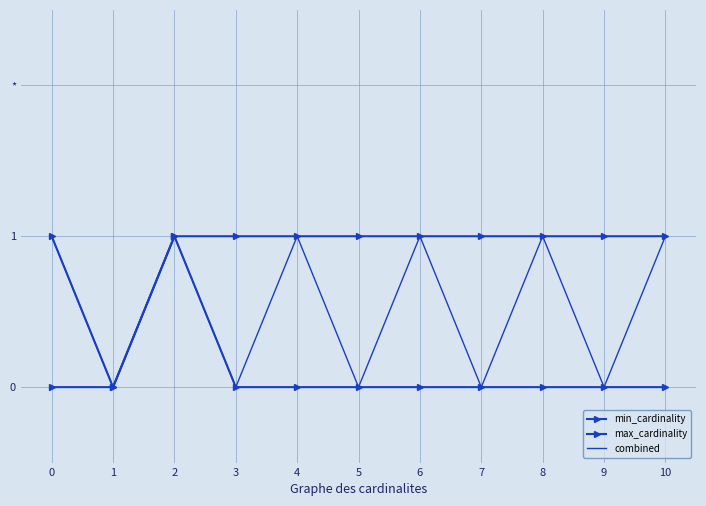

At how many categories does at least one series exceed 0?

10